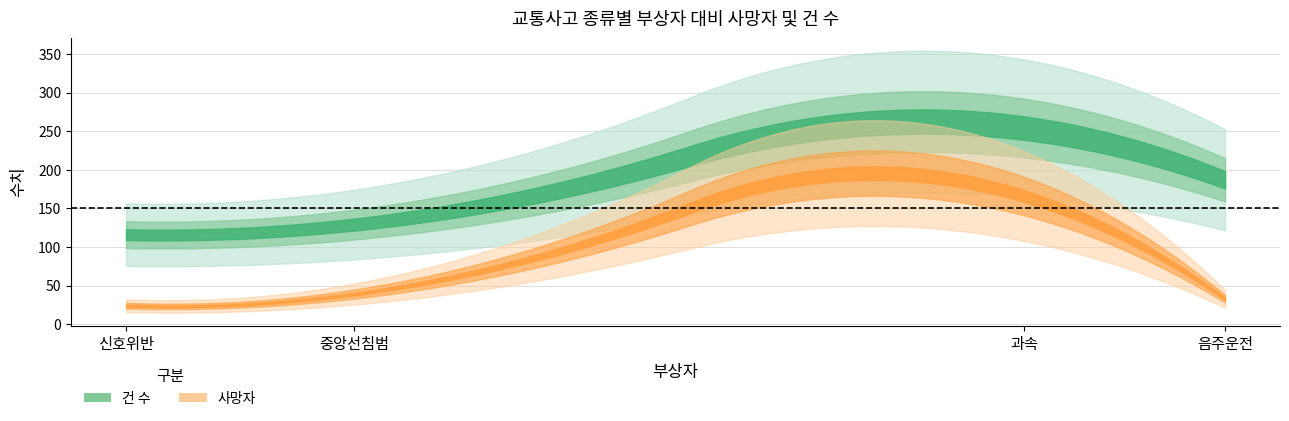

True or false: 사망자 has a value of 8 at 신호위반.

False